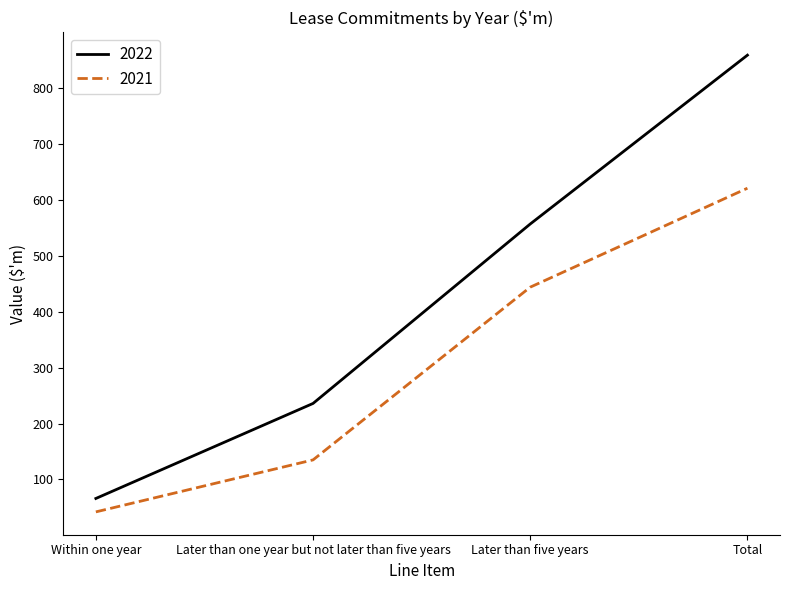

What are all the series names shown in the legend?

2022, 2021